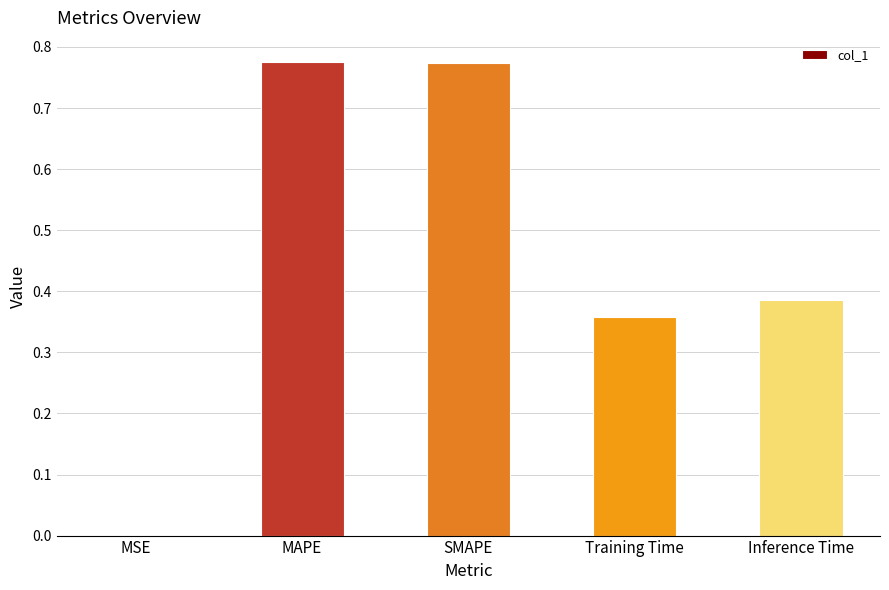

What is the average value?

0.5